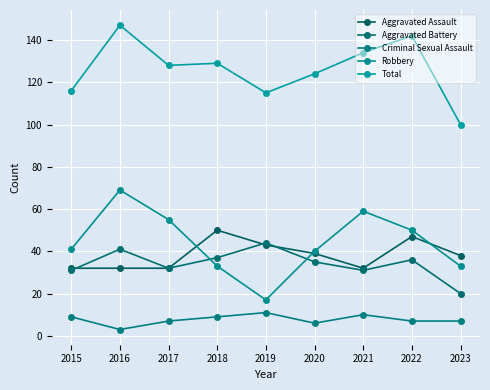

What is the difference between the maximum and minimum values in the Aggravated Battery series?

24